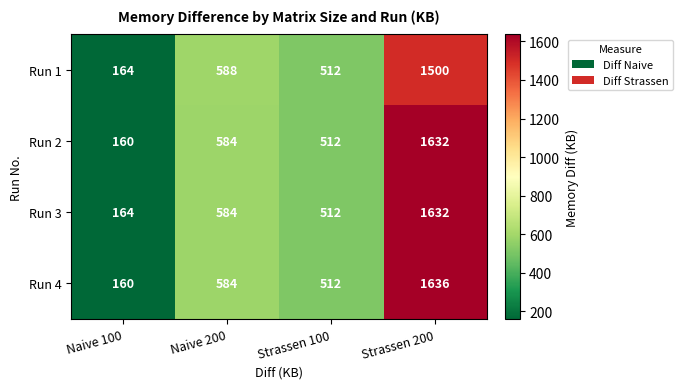

Count the number of categories in the chart.

4